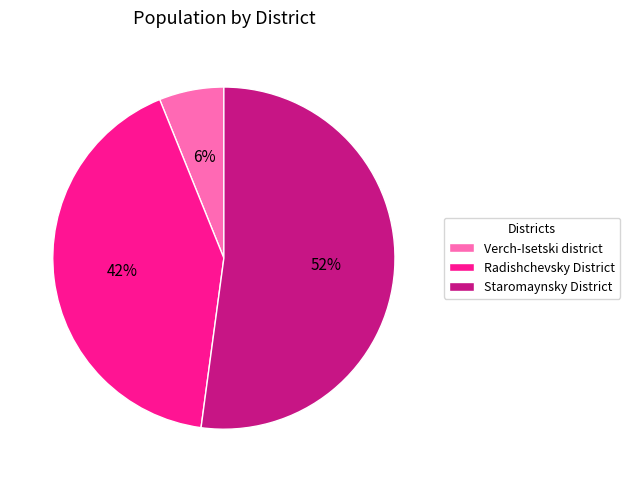

What is the smallest slice in the pie chart?

Verch-Isetski district